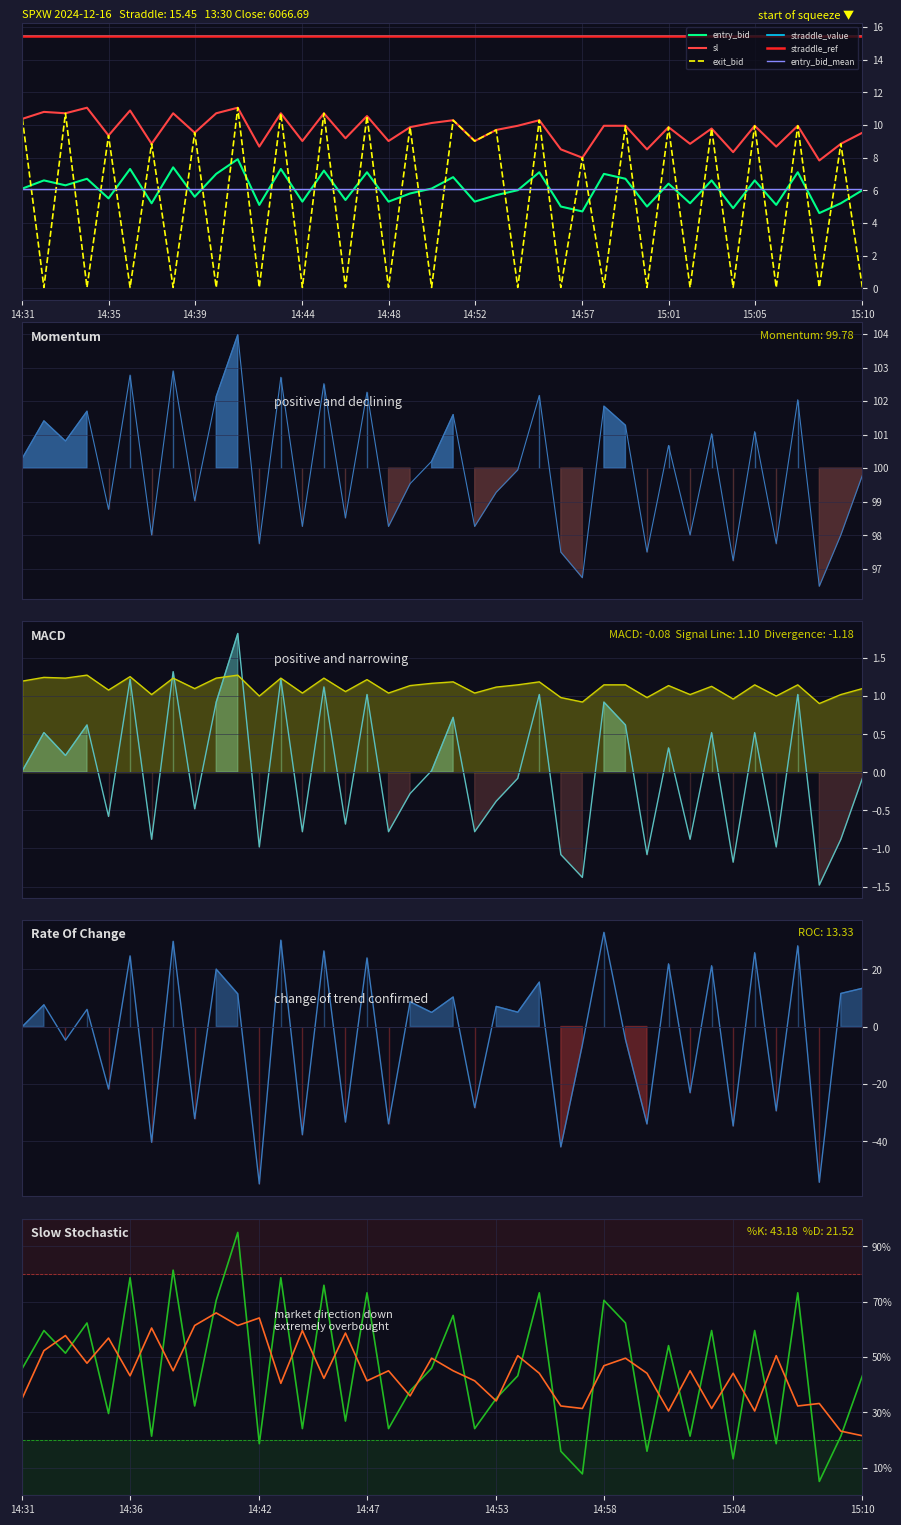

Rank the series by their average value, from lowest to highest.

exit_bid, entry_bid, sl